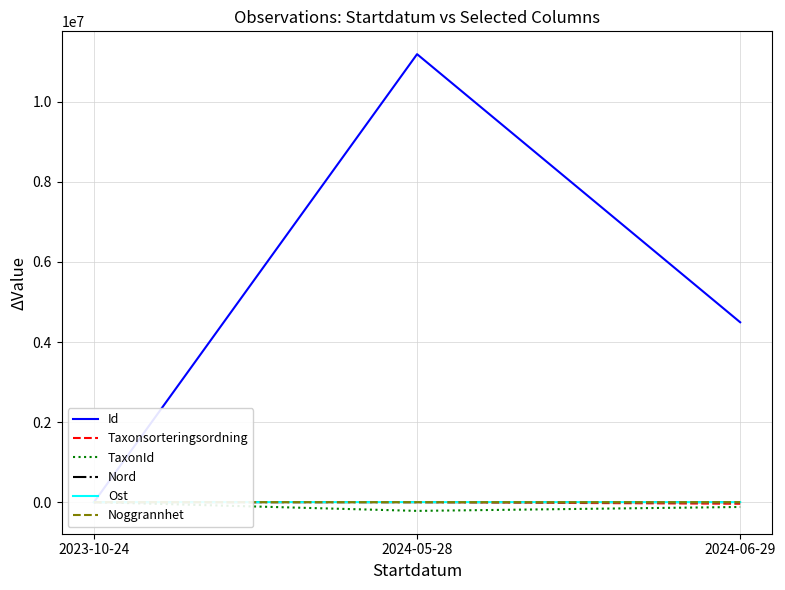

What is the sum of all TaxonId values?

-339346